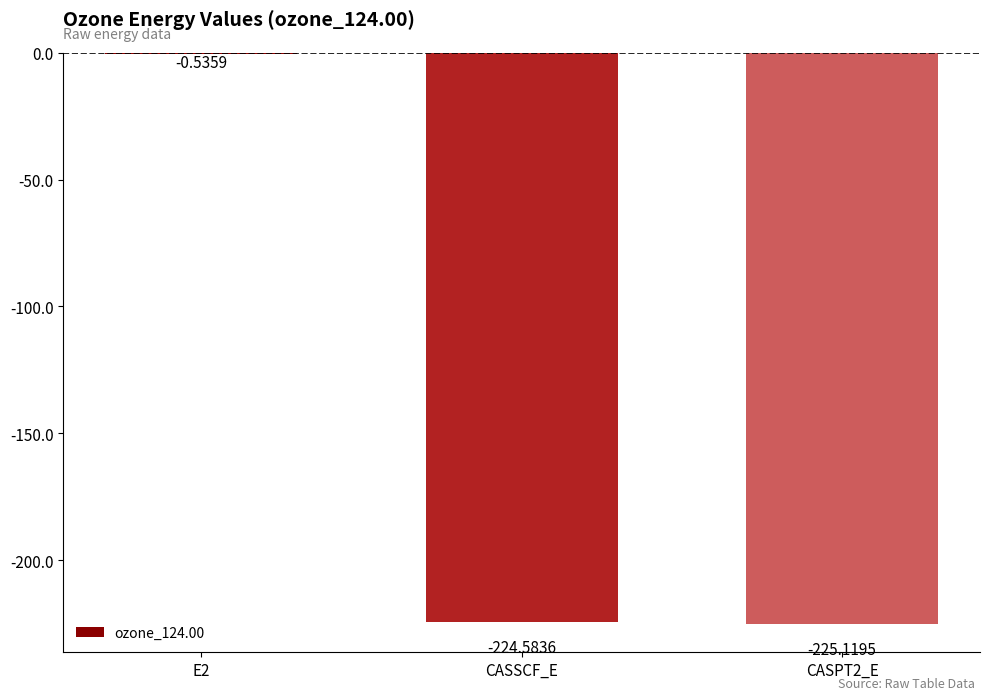

What is the change in value from E2 to CASSCF_E?

-224.0